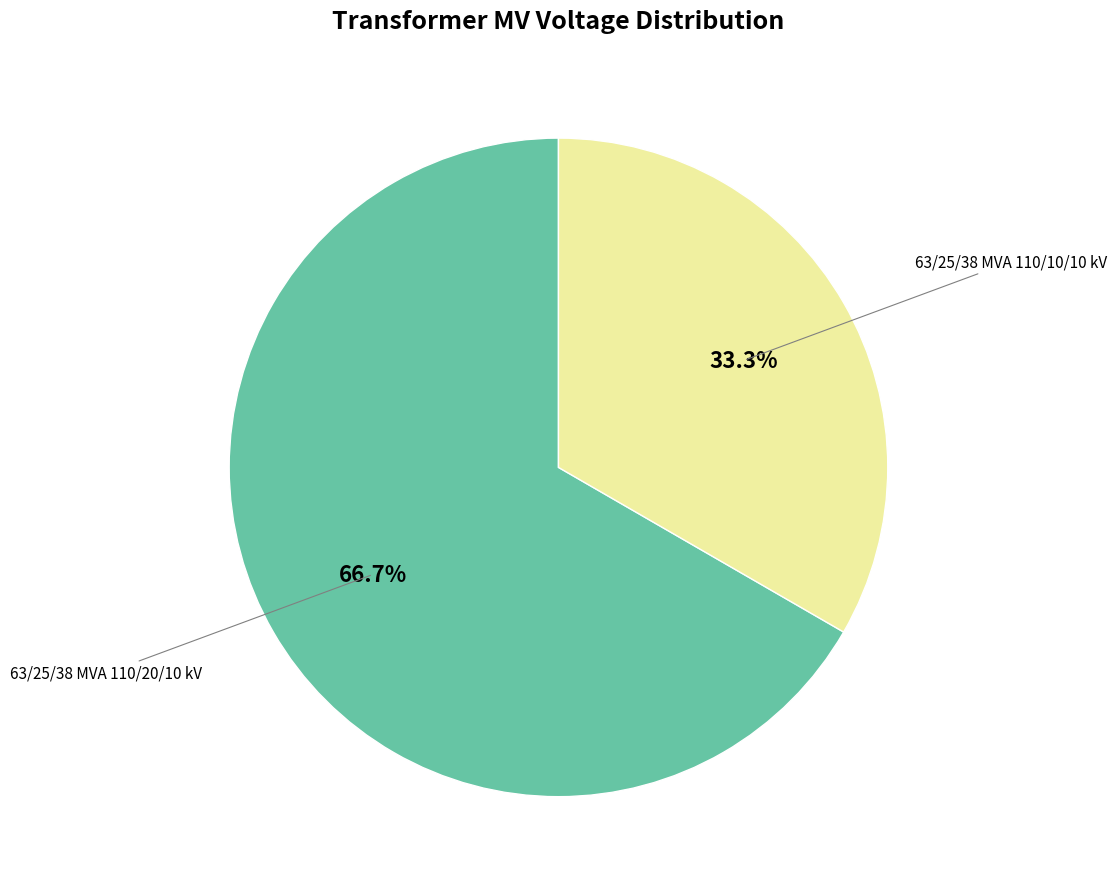

Is there a majority slice in this chart?

Yes